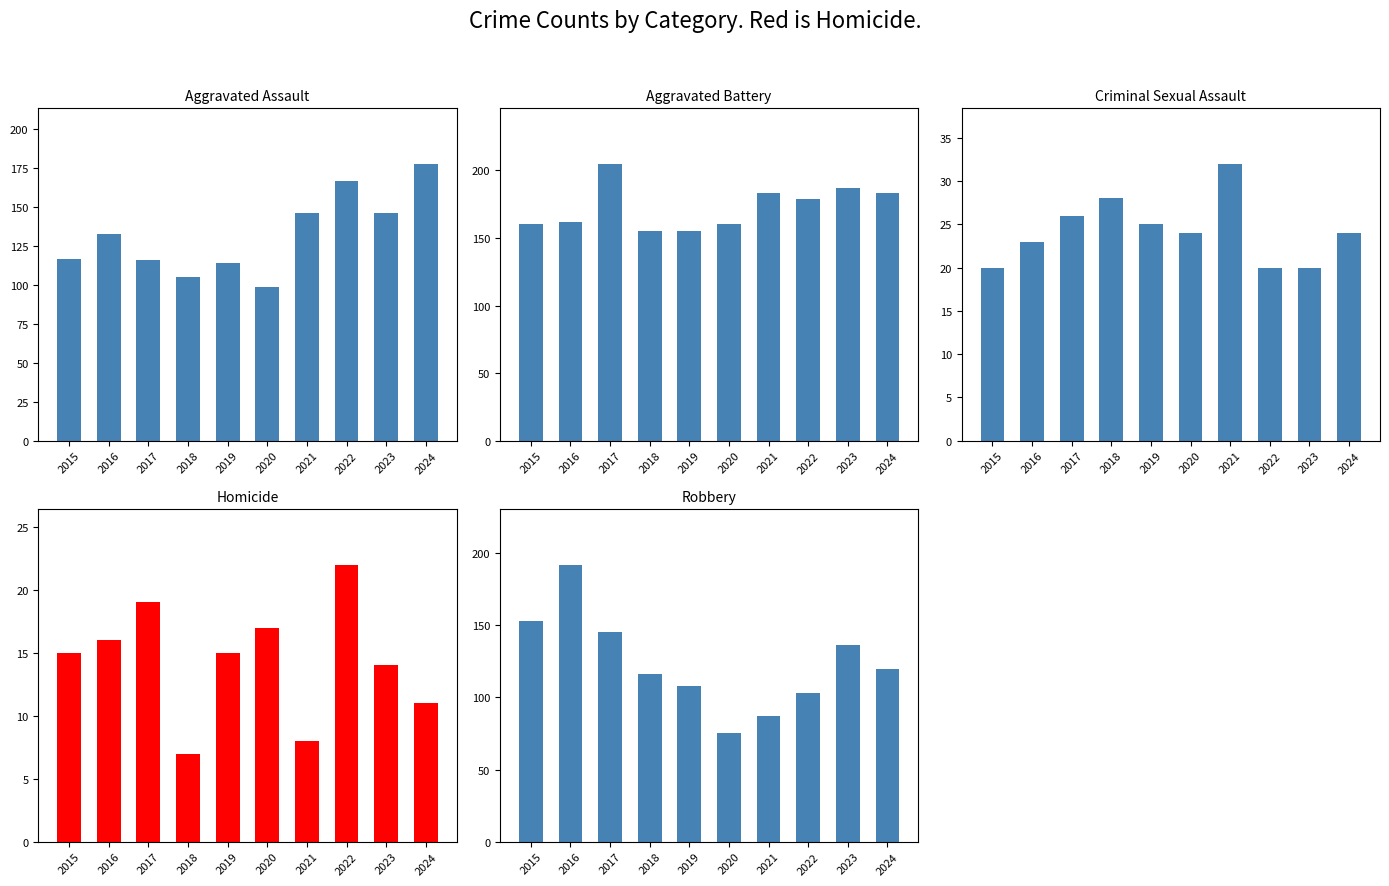

Which label corresponds to the largest value in the chart?

2017